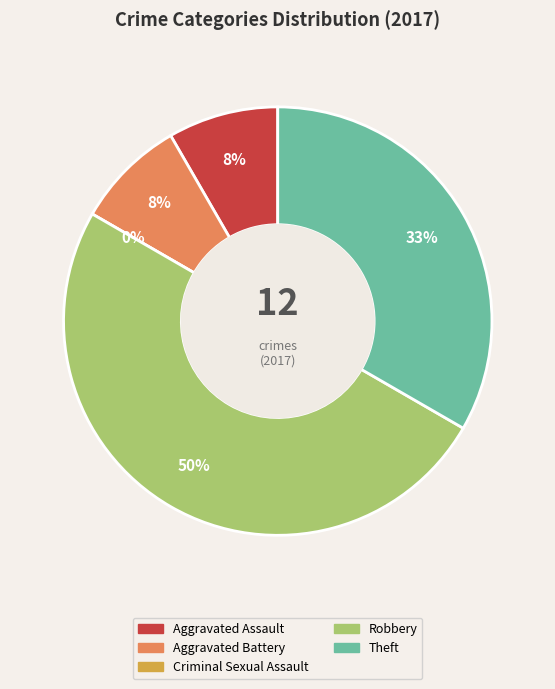

To the nearest percent, what is the average slice percentage?

20%